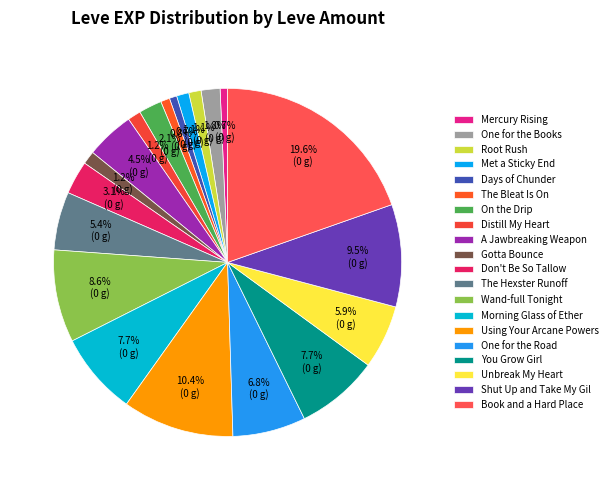

To the nearest percent, what is the difference between the largest and smallest slice percentages?

19%